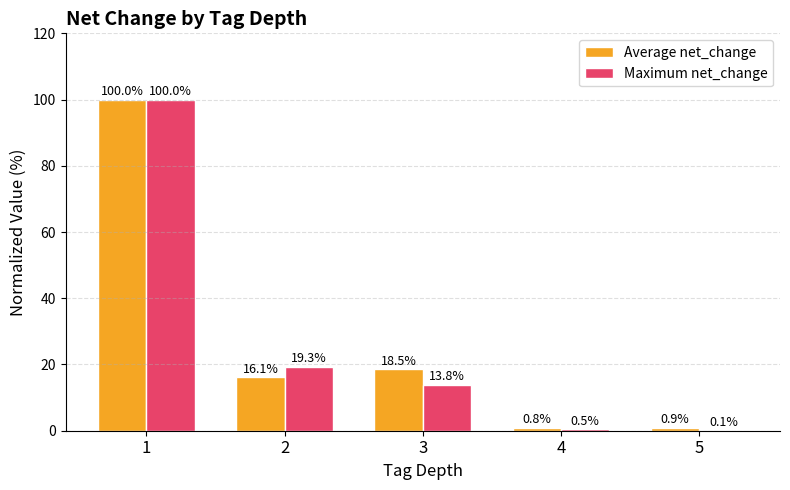

The Average net_change series shows 29.1 at 3. True or false?

False